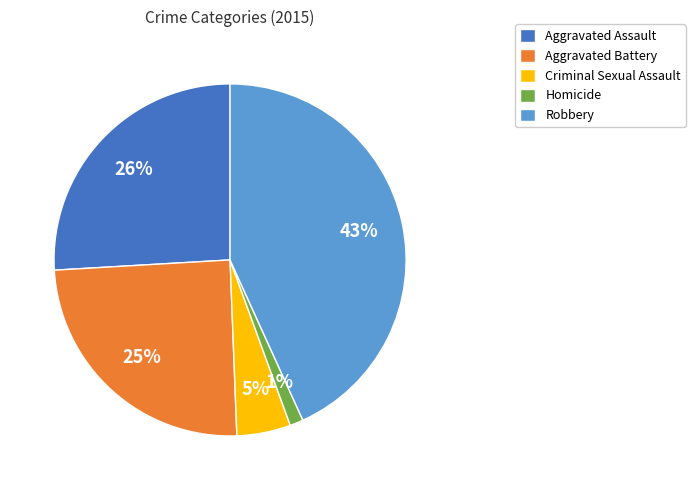

What is the ratio of the value at Aggravated Battery to the value at Robbery?

0.6